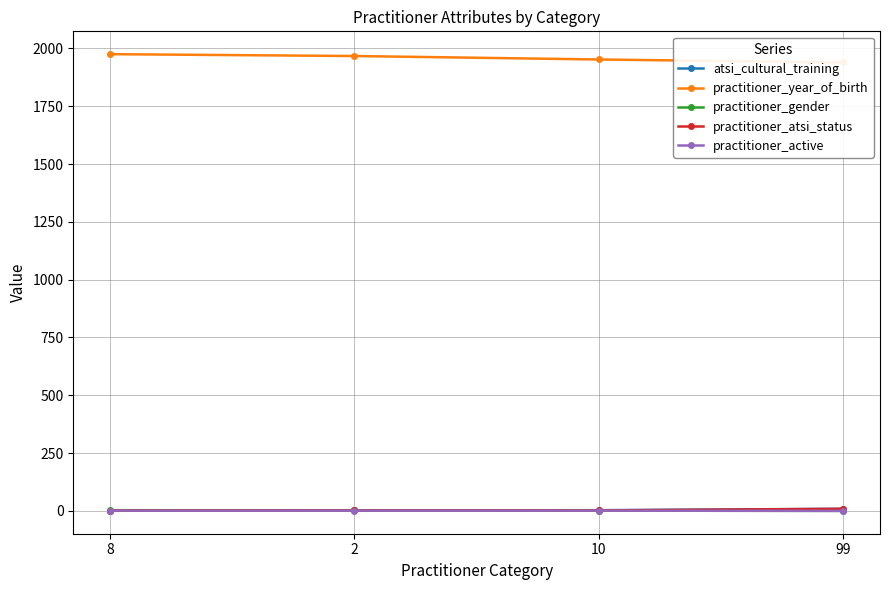

How many distinct data groups are displayed?

5